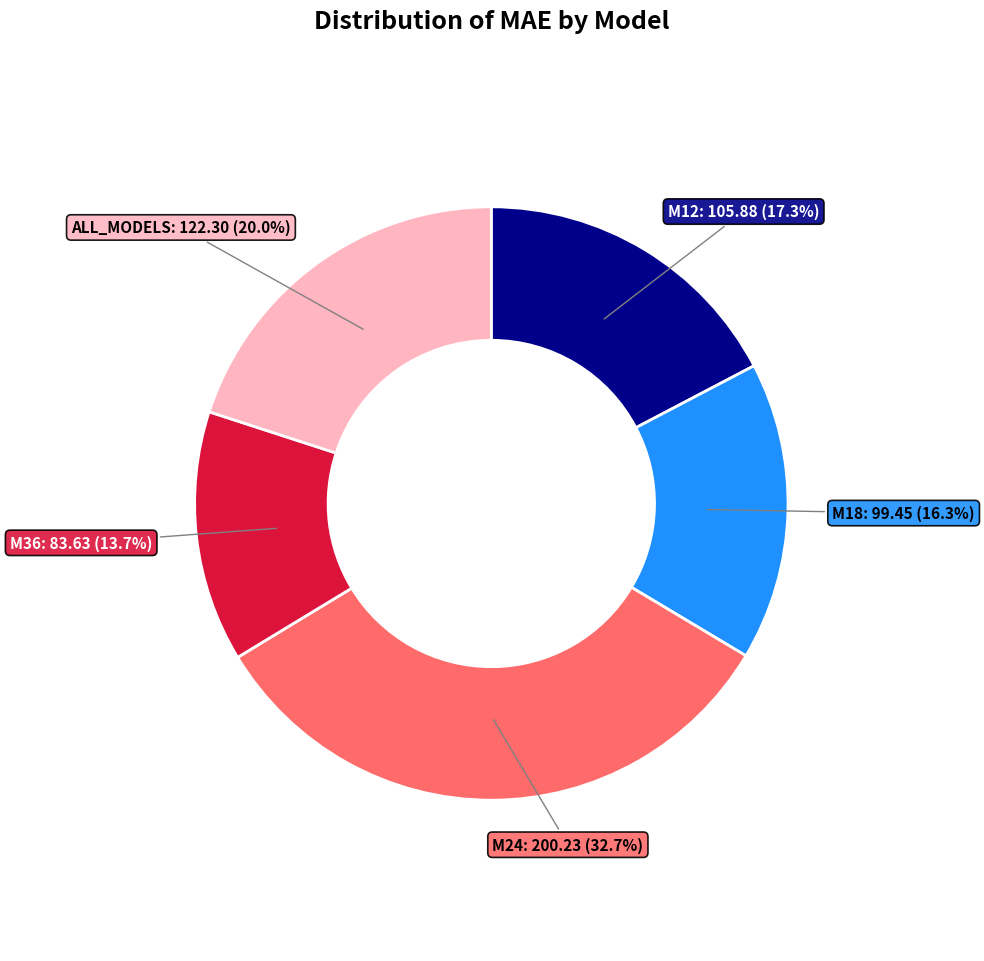

To the nearest percent, what is the average slice percentage?

20%